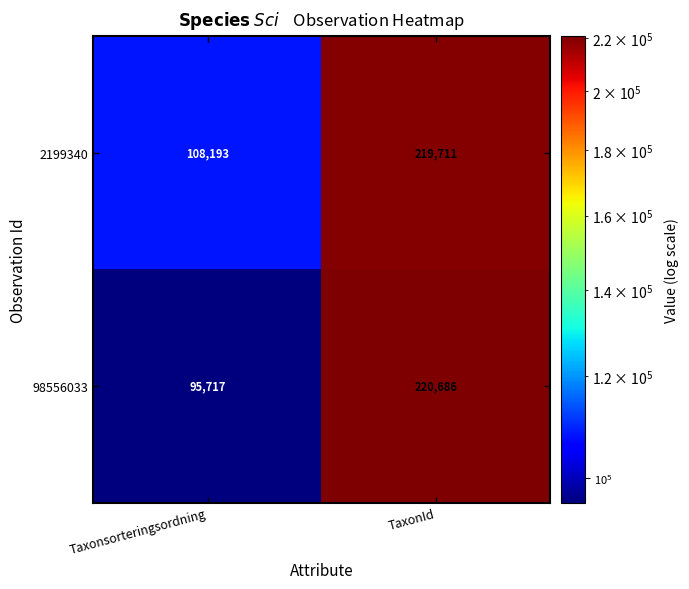

Between Taxonsorteringsordning and TaxonId, which series saw the biggest shift?

98556033